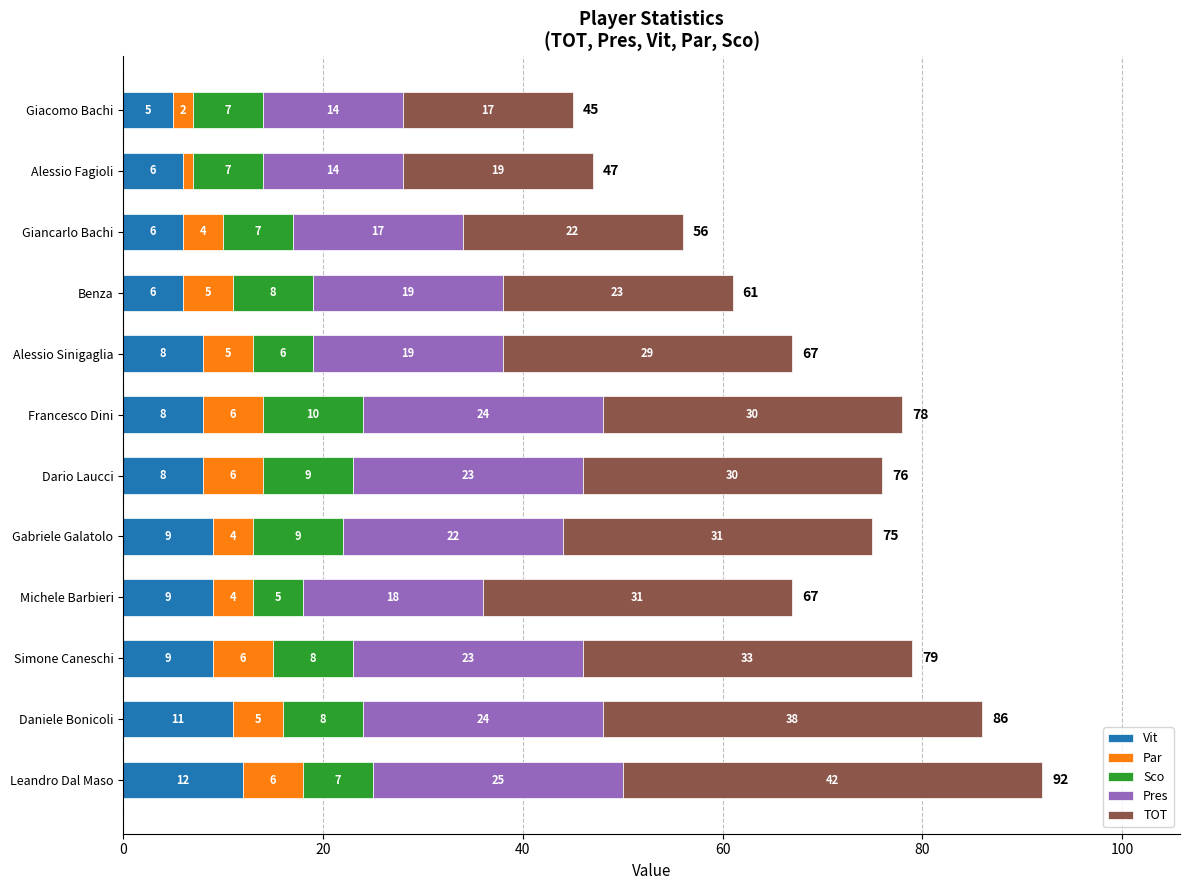

What is the minimum value for Vit?

5